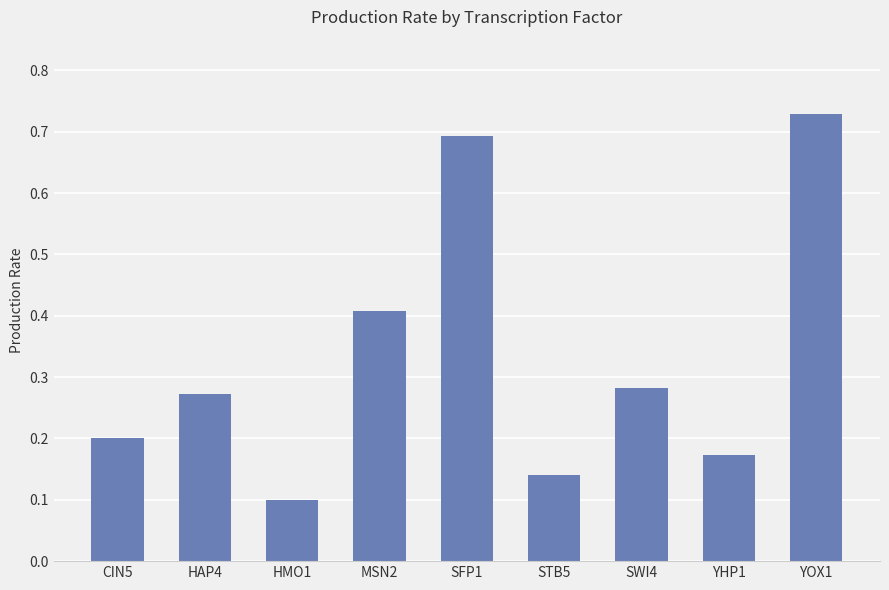

What is the change in value from HMO1 to SFP1?

+0.6